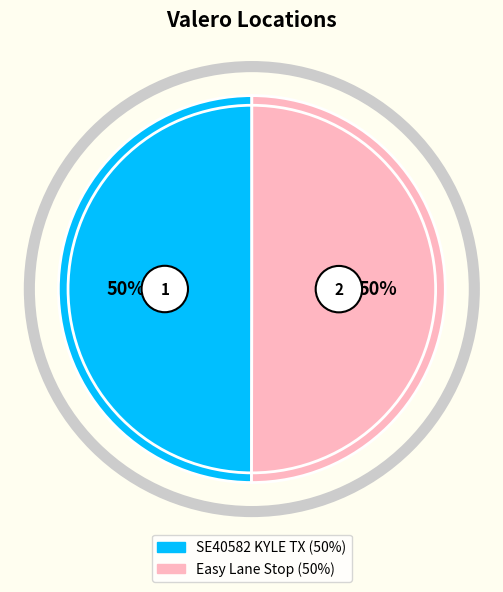

To the nearest percent, what is the combined percentage of SE40582 KYLE TX and Easy Lane Stop?

100%